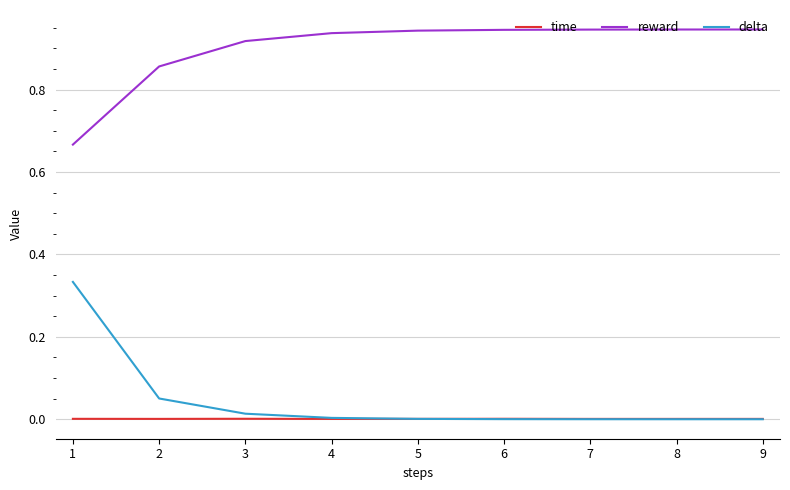

Rank the series by their maximum value, from highest to lowest.

reward, delta, time